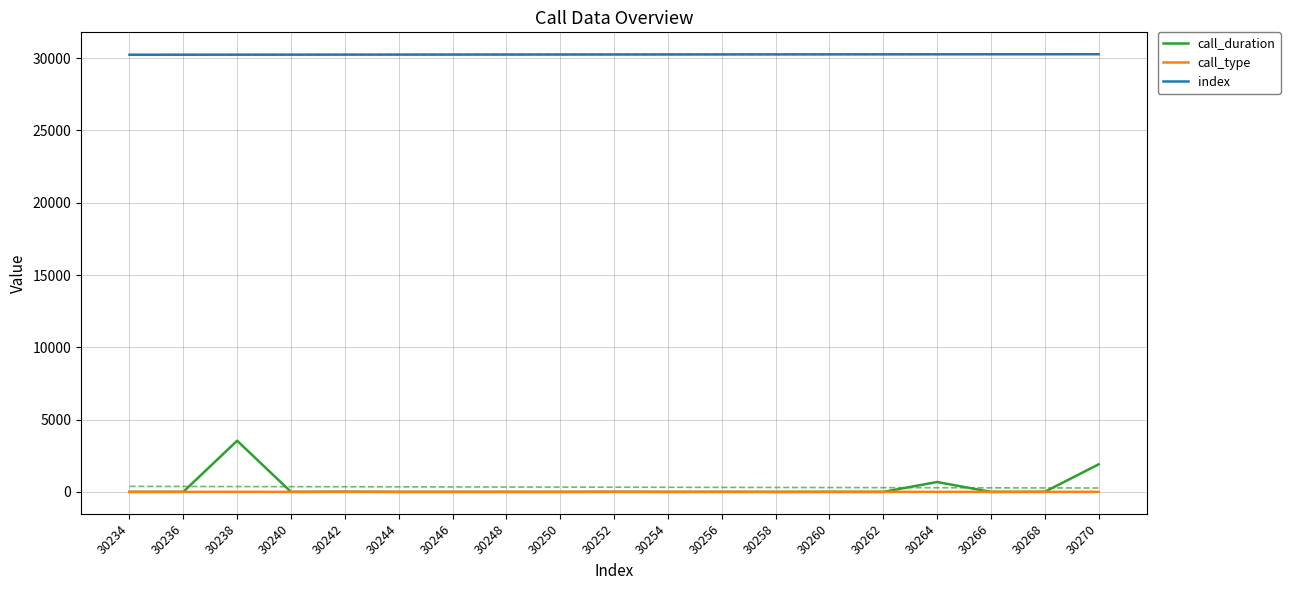

True or false: index and call_type intersect in this chart.

False